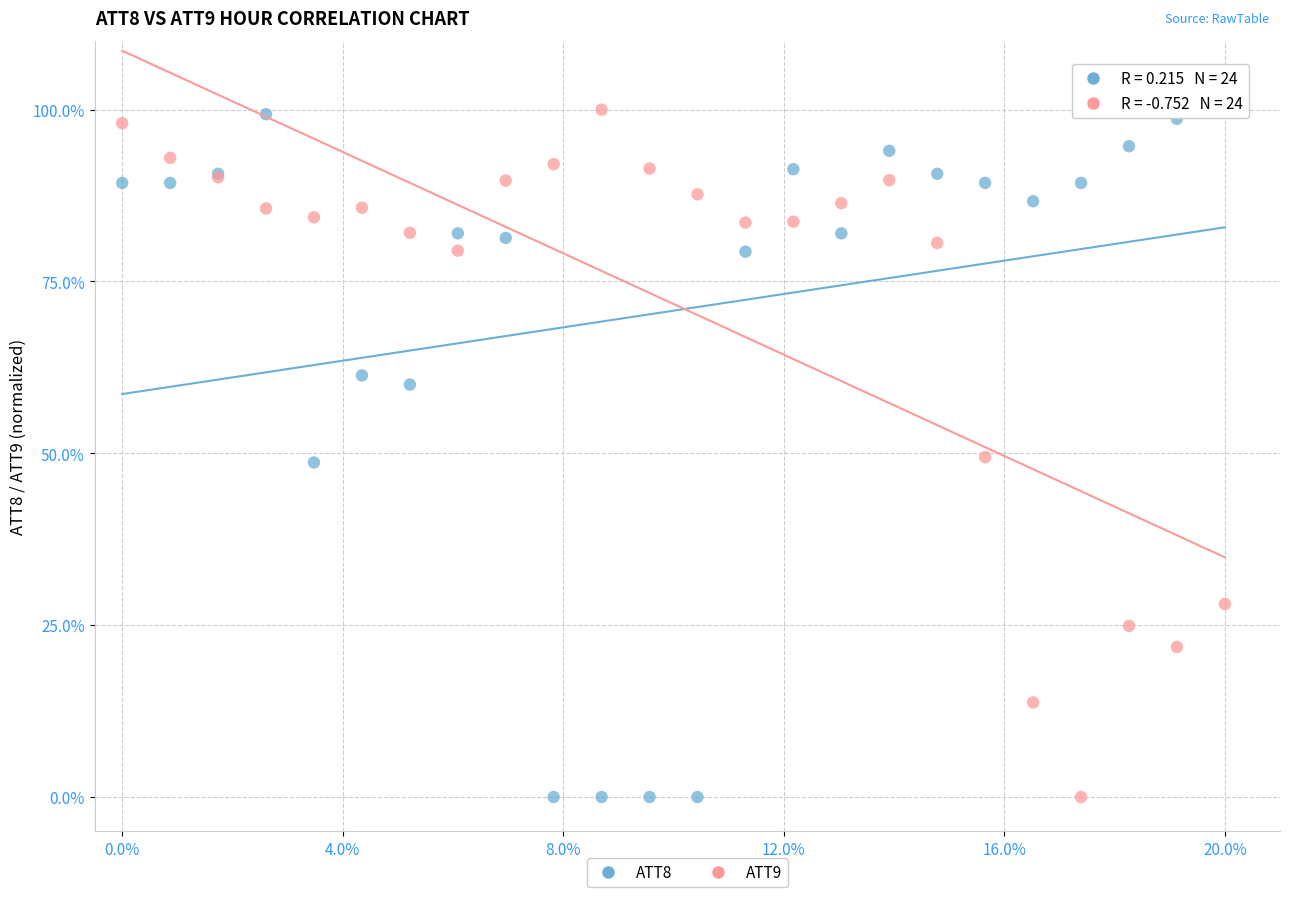

What is the X range (max minus min) for the scatter plot?

20.0